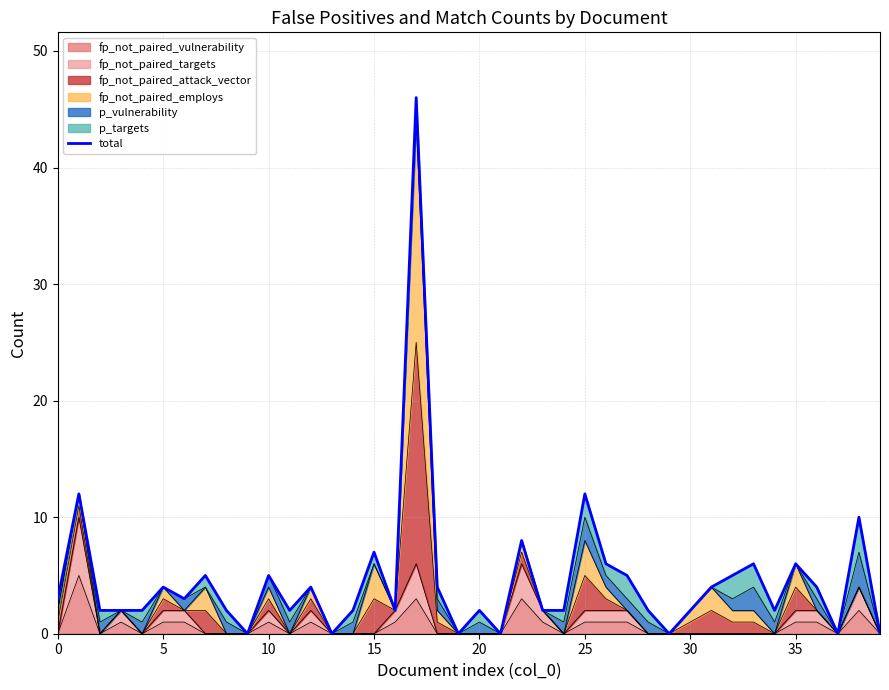

Is it true that fp_not_paired_vulnerability equals 1 at 10?

True